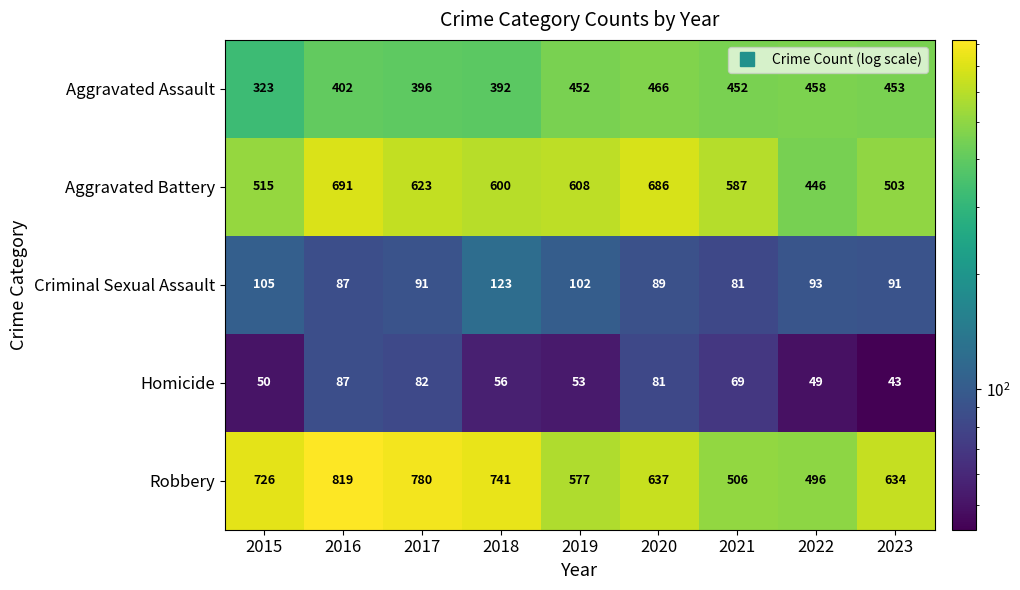

The Robbery series shows 162 at 2015. True or false?

False